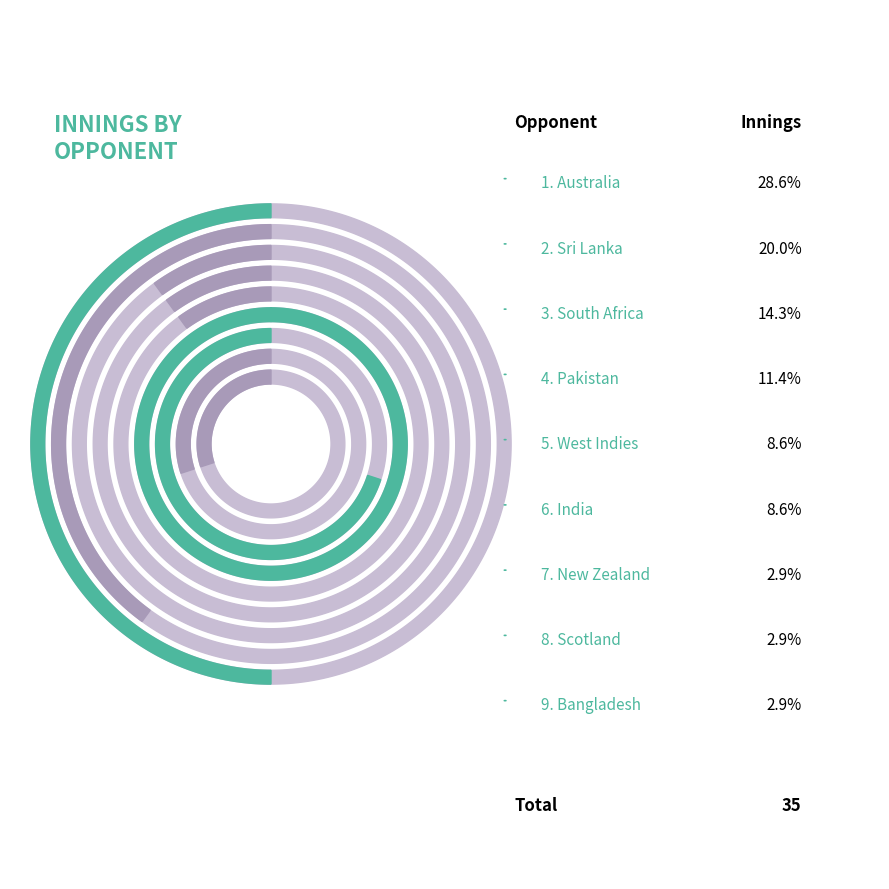

Which category has the smallest portion of the pie?

New Zealand